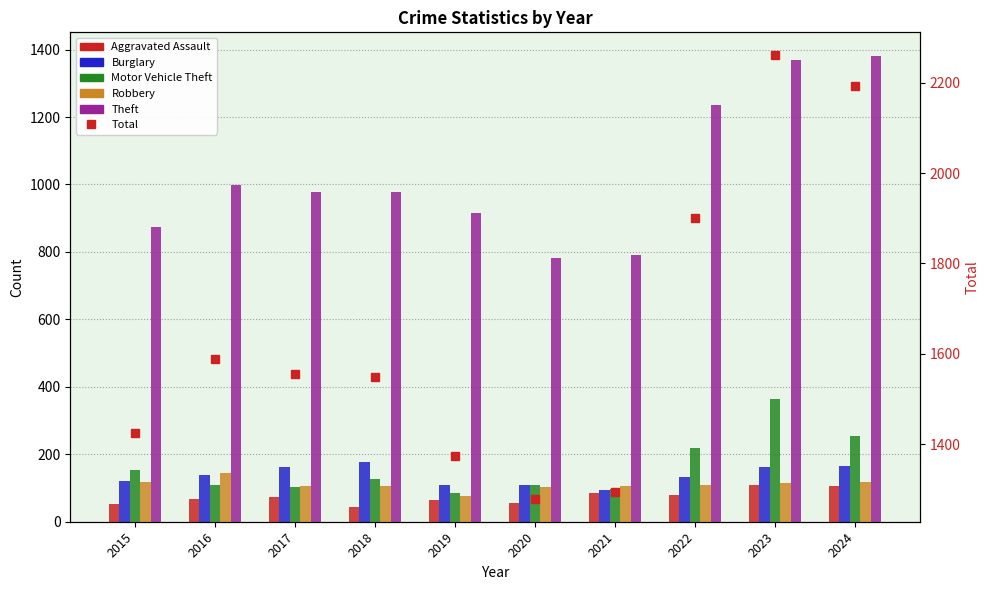

Which series changed the most between 2015 and 2016?

Total